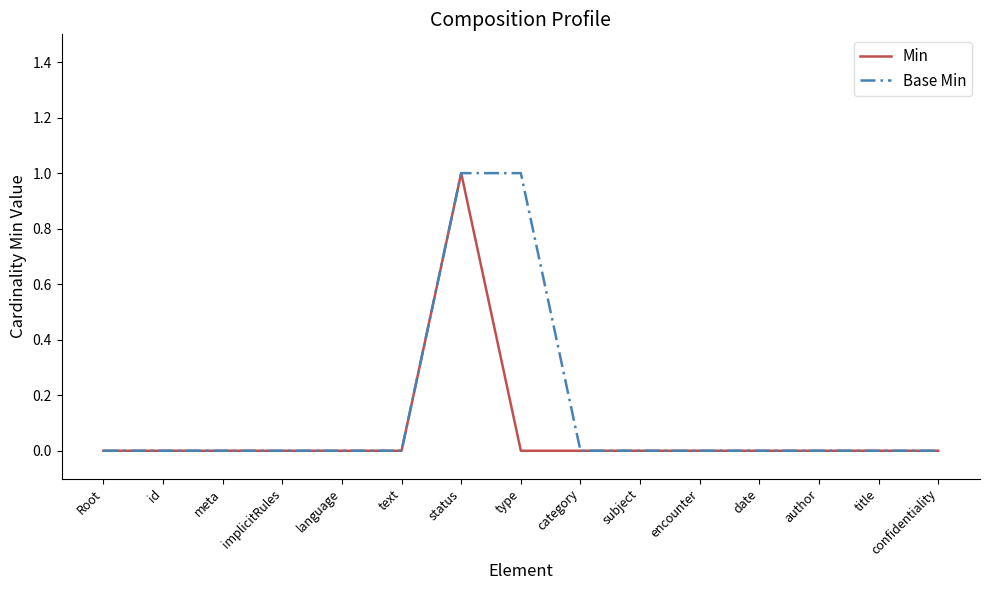

How many lines are shown in the chart?

2